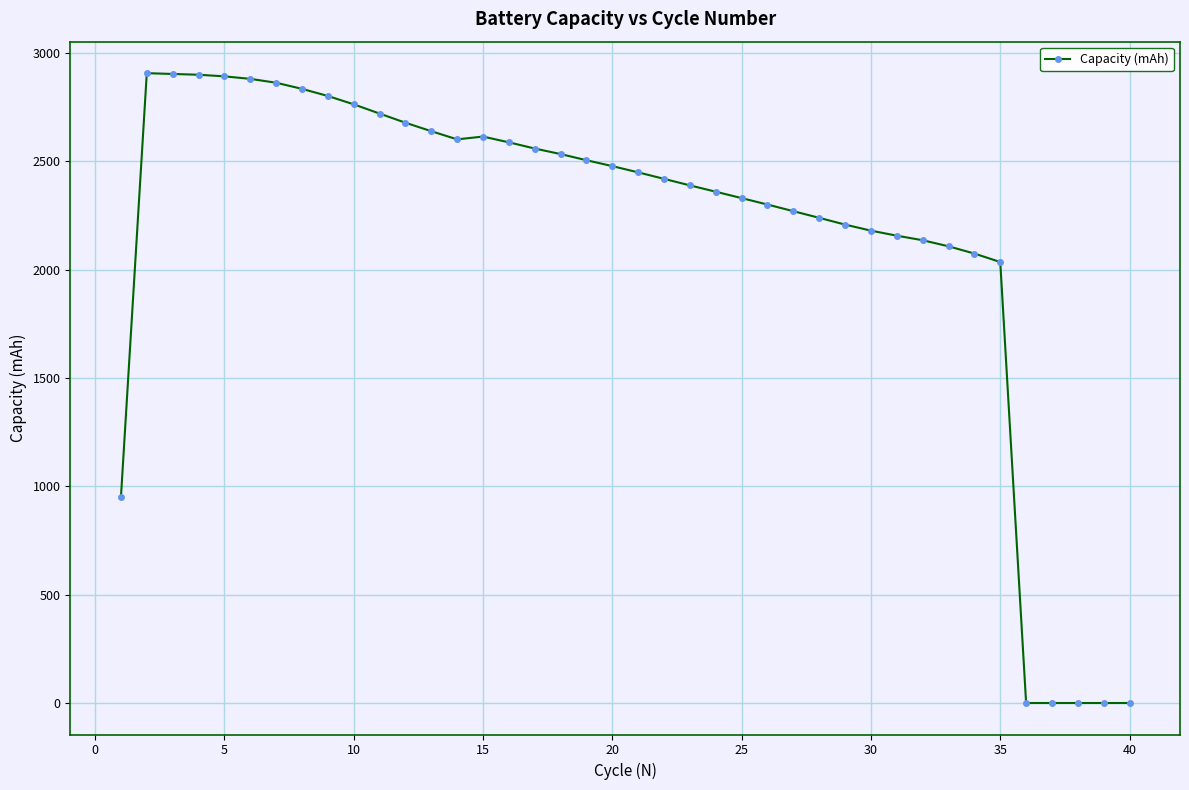

What is the maximum value shown in the chart?

2906.7